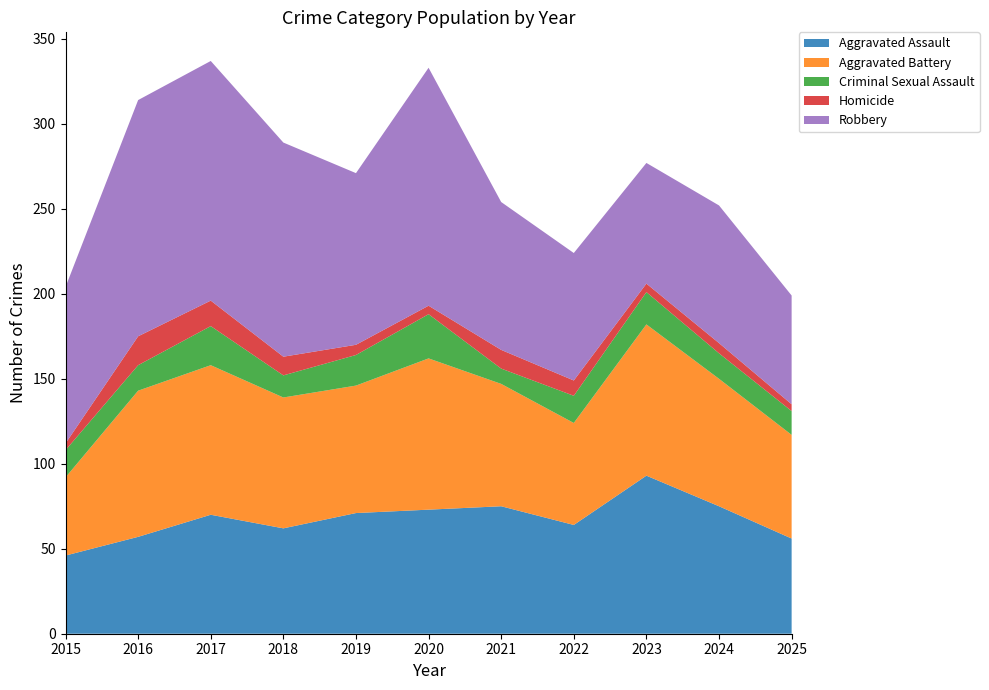

Reading left to right, what are all the values shown in this chart?

Aggravated Assault: 2015=46	2016=57	2017=70	2018=62	2019=71	2020=73	2021=75	2022=64	2023=93	2024=75	2025=56
Aggravated Battery: 2015=46	2016=86	2017=88	2018=77	2019=75	2020=89	2021=72	2022=60	2023=89	2024=75	2025=61
Criminal Sexual Assault: 2015=16	2016=15	2017=23	2018=13	2019=18	2020=26	2021=9	2022=16	2023=19	2024=15	2025=14
Homicide: 2015=4	2016=17	2017=15	2018=11	2019=6	2020=5	2021=11	2022=9	2023=5	2024=6	2025=4
Robbery: 2015=92	2016=139	2017=141	2018=126	2019=101	2020=140	2021=87	2022=75	2023=71	2024=81	2025=64